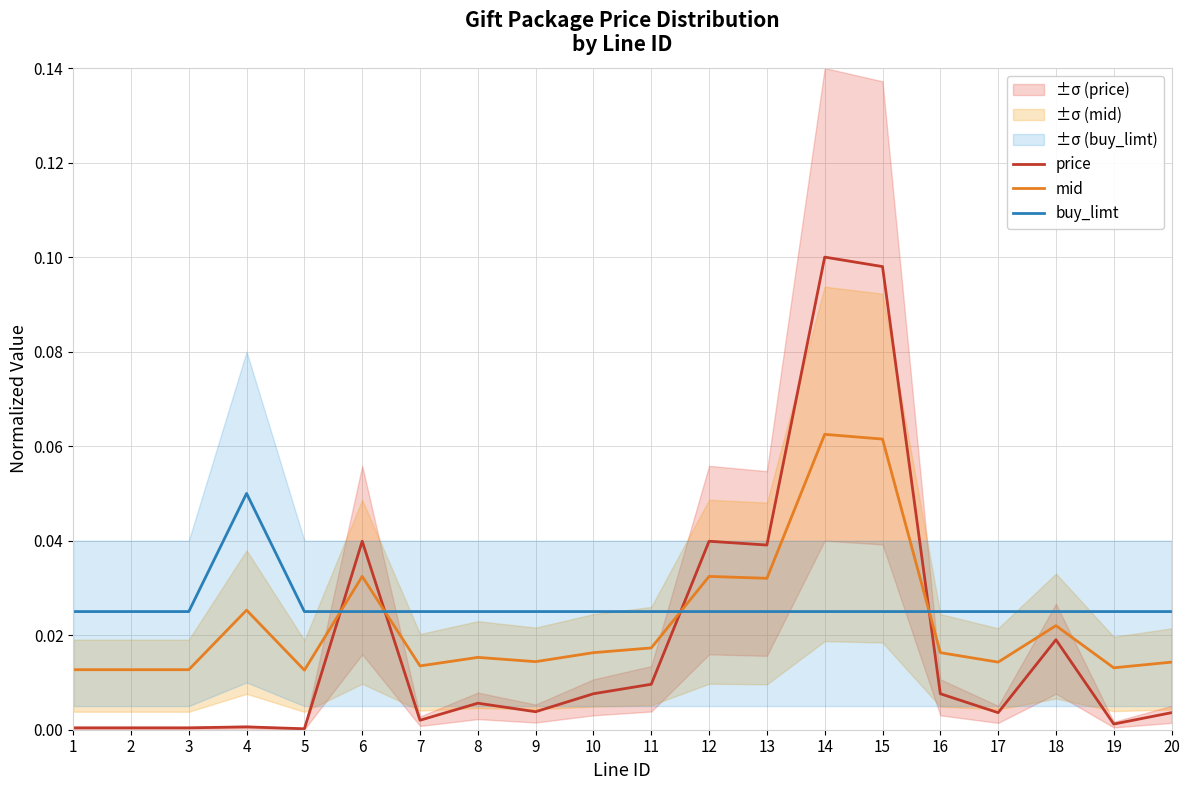

What is the greatest value displayed?

0.1